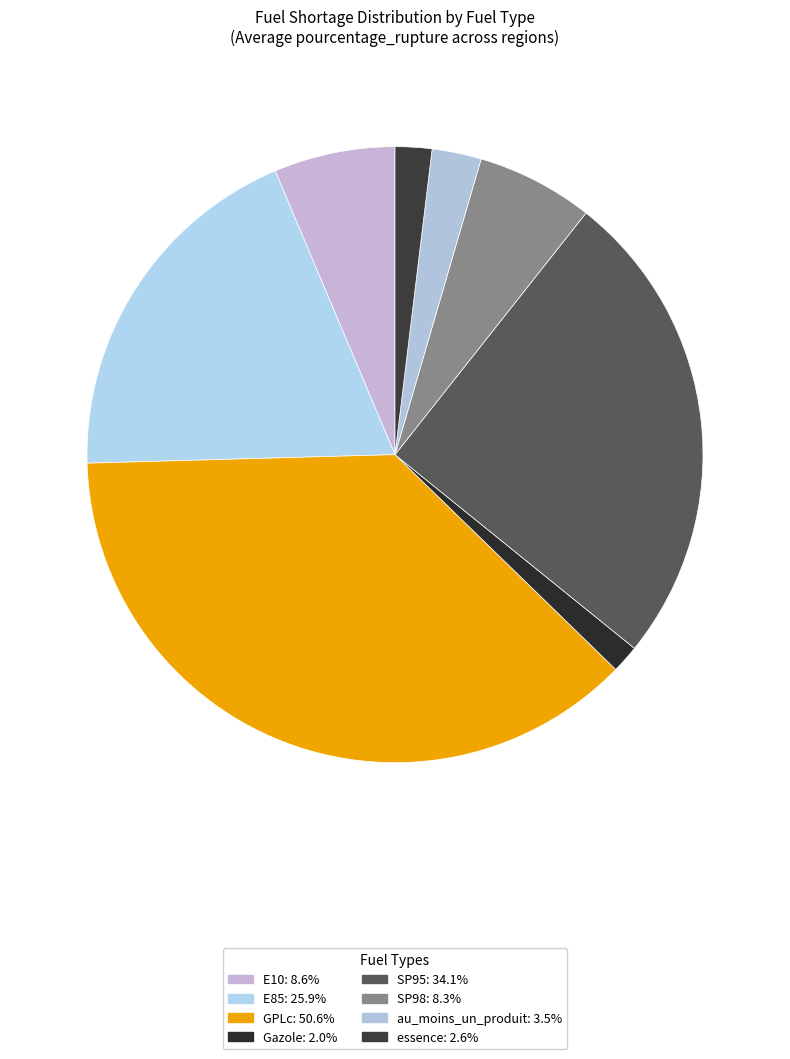

To the nearest percent, what is the average slice percentage?

13%